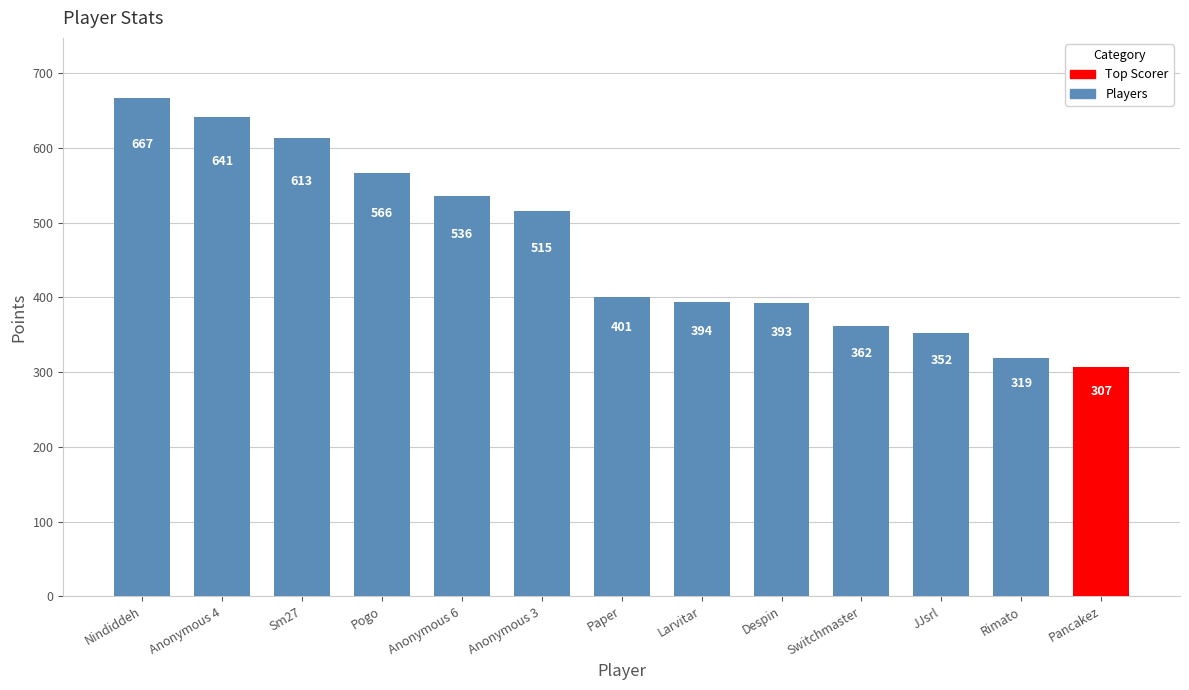

Count the number of categories in the chart.

13